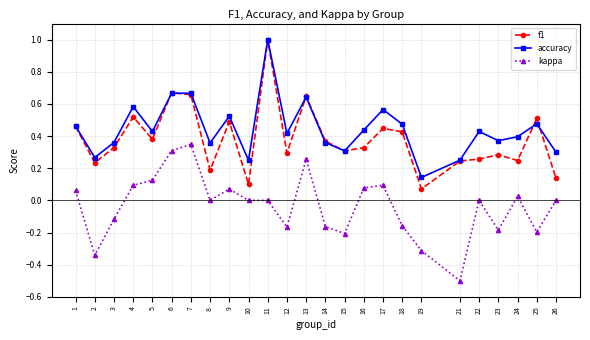

Which category has the highest value in the accuracy series?

11